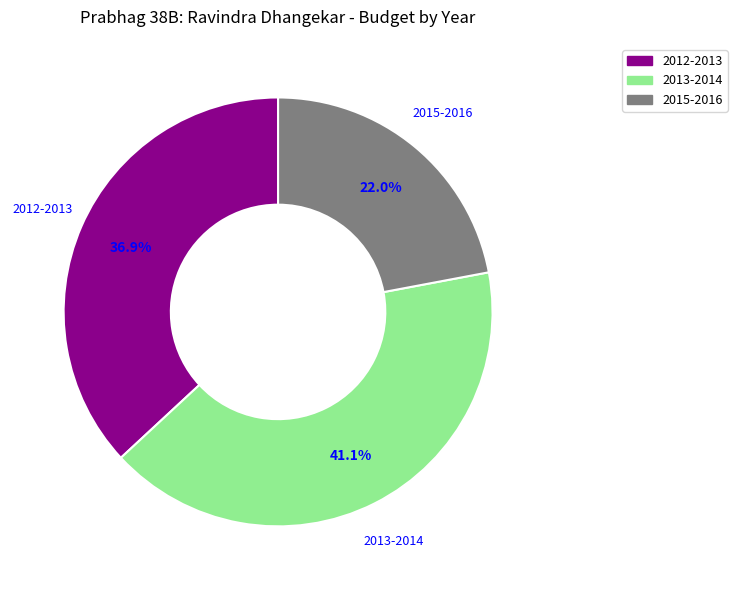

How many slices are in this pie chart?

3